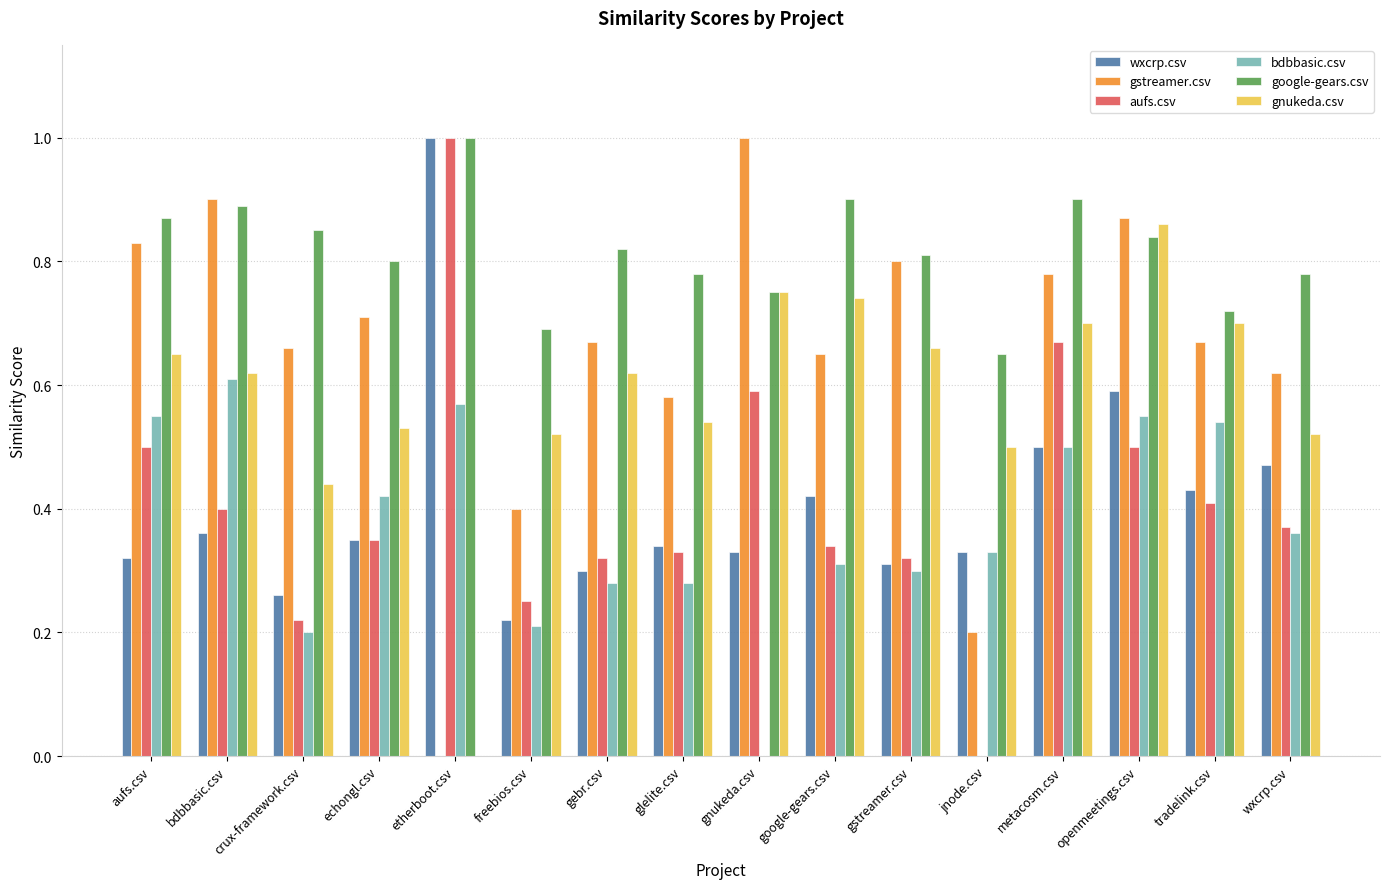

Which series has the largest total across all categories?

google-gears.csv